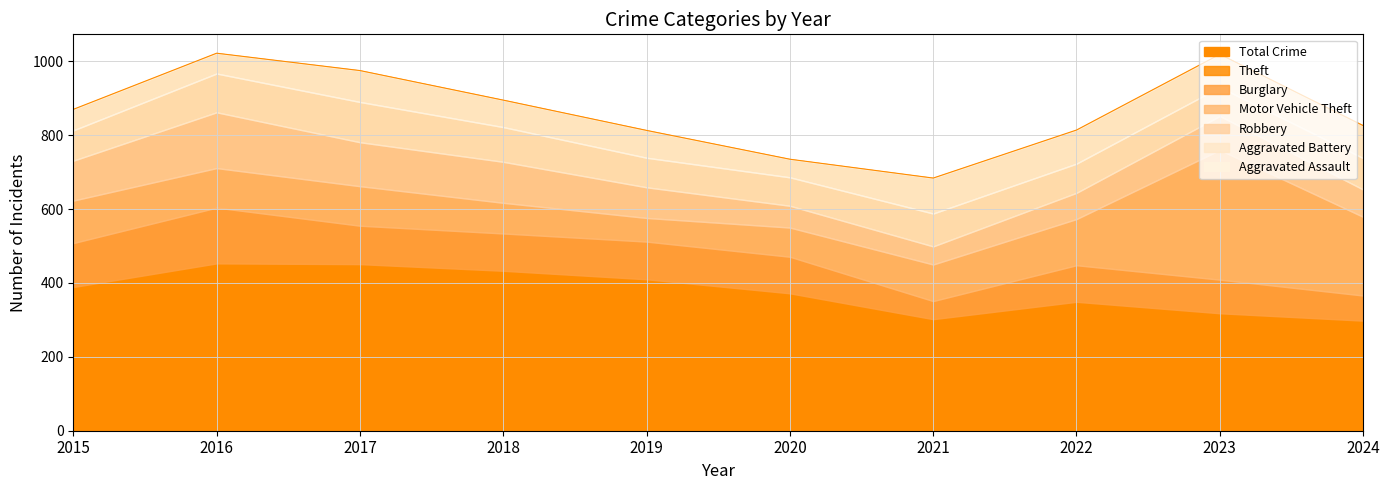

What is the highest value of the Aggravated Assault series?

96